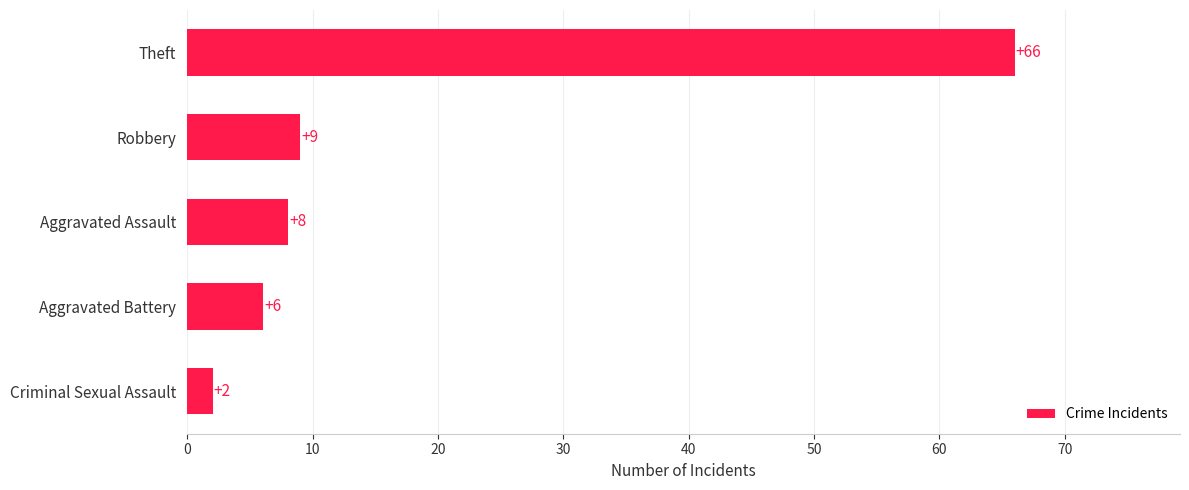

Rank the categories by value from lowest to highest.

Criminal Sexual Assault, Aggravated Battery, Aggravated Assault, Robbery, Theft